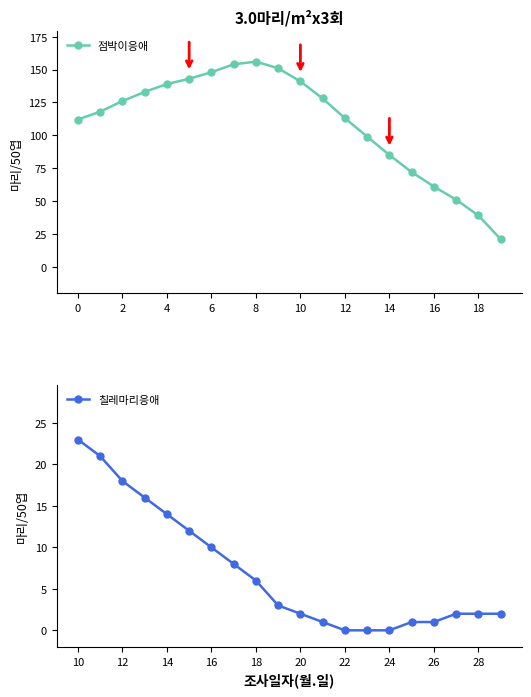

At how many categories does at least one series exceed 110?

13